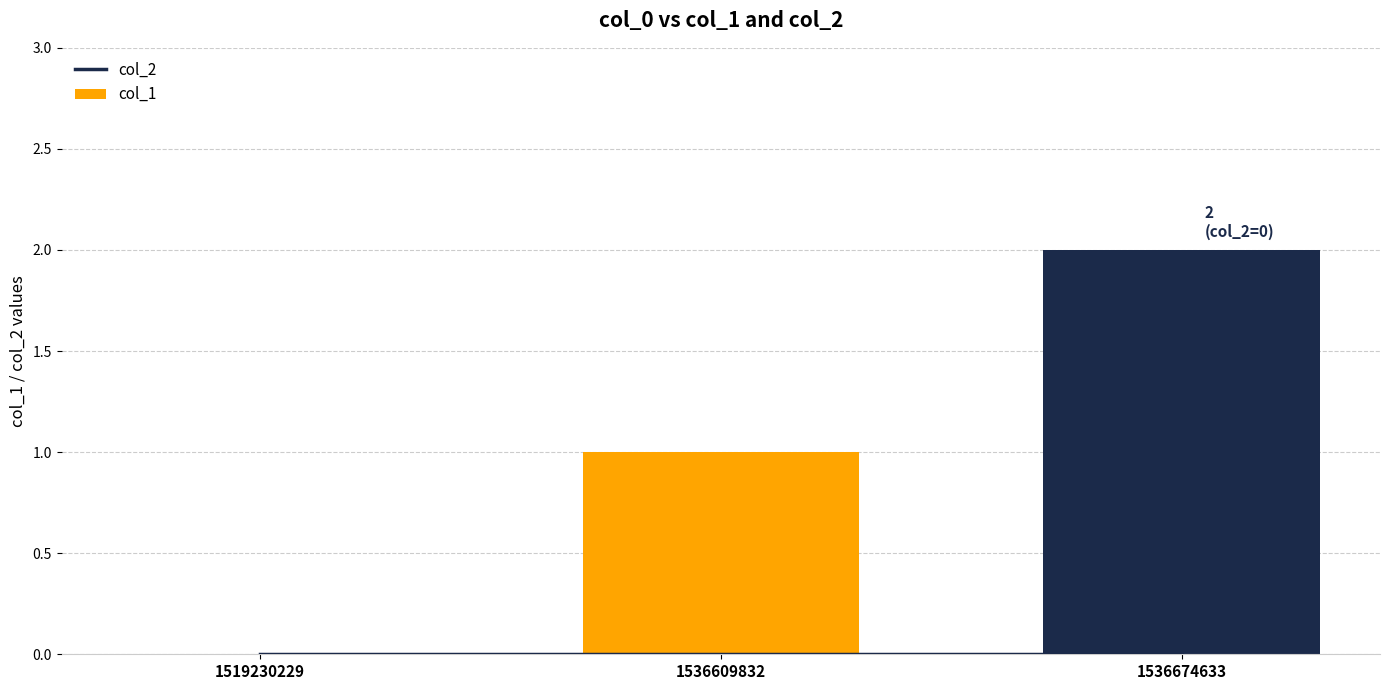

Where does the col_1 series first go above 1?

1536674633